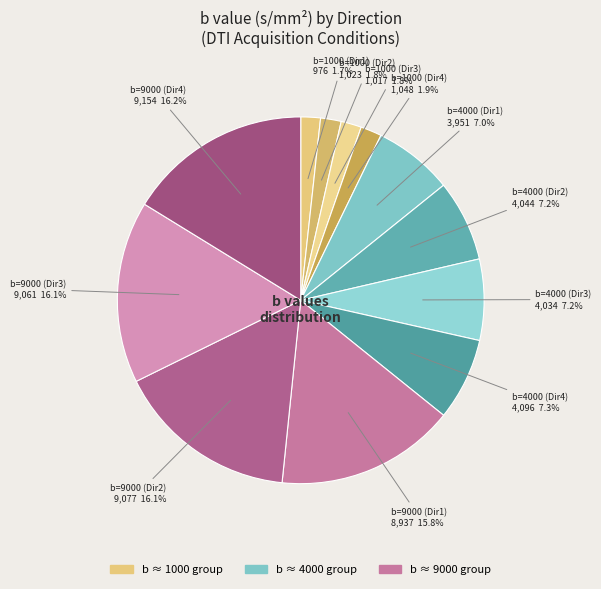

How many segments does this pie chart have?

12